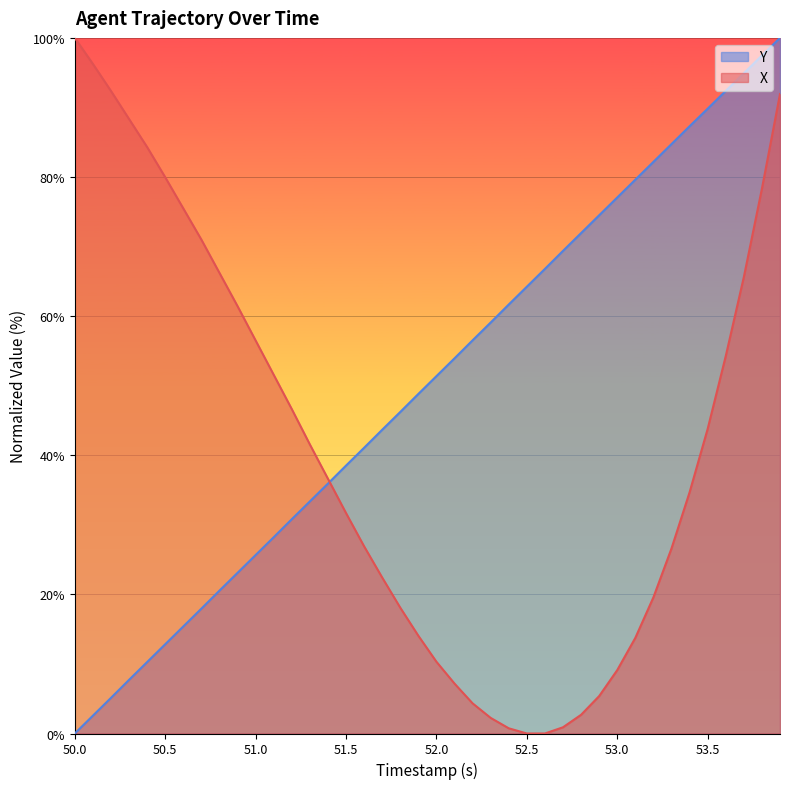

List the series in order of their overall mean, lowest first.

X, Y